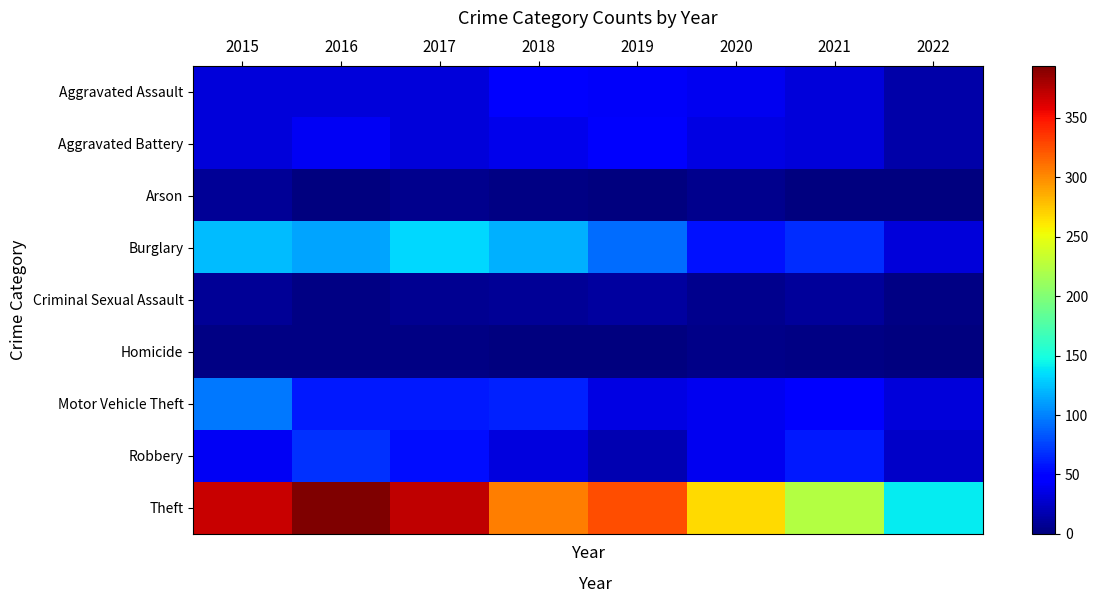

Reading left to right, what are all the values shown in this chart?

Aggravated Assault: 2015=32	2016=32	2017=32	2018=50	2019=43	2020=39	2021=32	2022=15
Aggravated Battery: 2015=31	2016=41	2017=32	2018=37	2019=44	2020=35	2021=31	2022=14
Arson: 2015=9	2016=1	2017=5	2018=2	2019=1	2020=6	2021=0	2022=0
Burglary: 2015=123	2016=113	2017=133	2018=117	2019=92	2020=56	2021=67	2022=31
Criminal Sexual Assault: 2015=9	2016=2	2017=7	2018=9	2019=11	2020=6	2021=10	2022=2
Homicide: 2015=3	2016=2	2017=2	2018=0	2019=0	2020=4	2021=2	2022=0
Motor Vehicle Theft: 2015=96	2016=59	2017=59	2018=63	2019=35	2020=40	2021=49	2022=32
Robbery: 2015=41	2016=69	2017=55	2018=33	2019=17	2020=40	2021=59	2022=25
Theft: 2015=369	2016=394	2017=372	2018=305	2019=325	2020=267	2021=224	2022=141